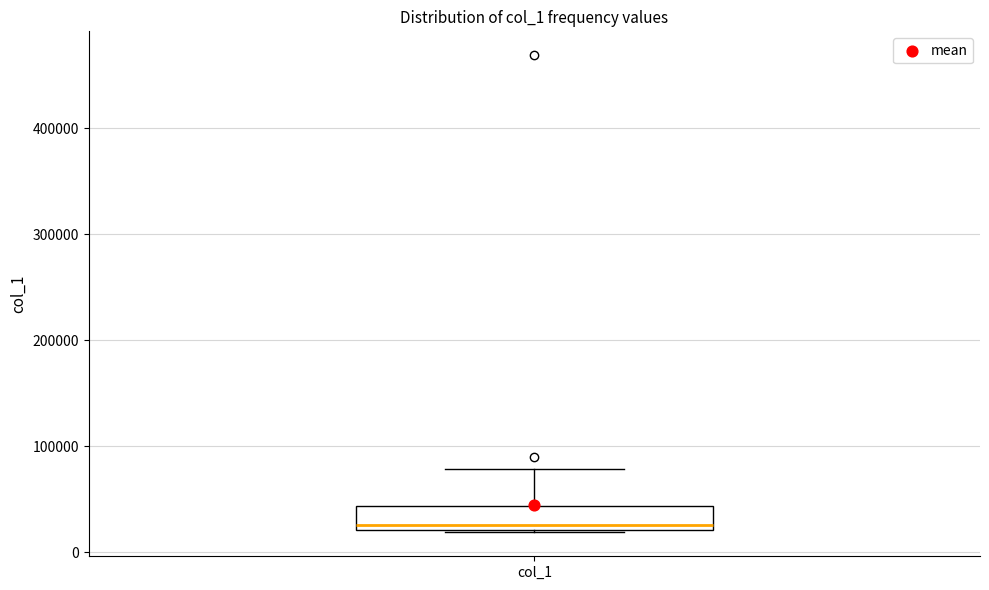

Where does the median line of the box for col_1 sit on the y-axis? The values are not printed on the chart, so give them approximately, as read against the axis.

30000